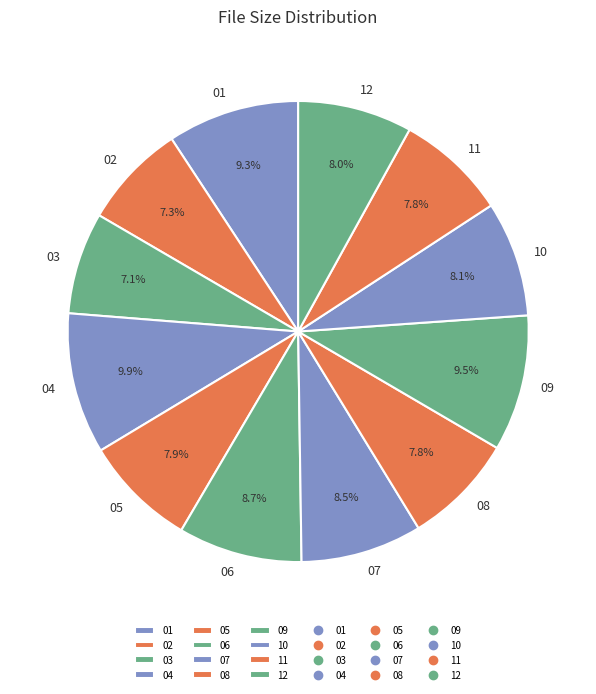

Is there a majority slice in this chart?

No